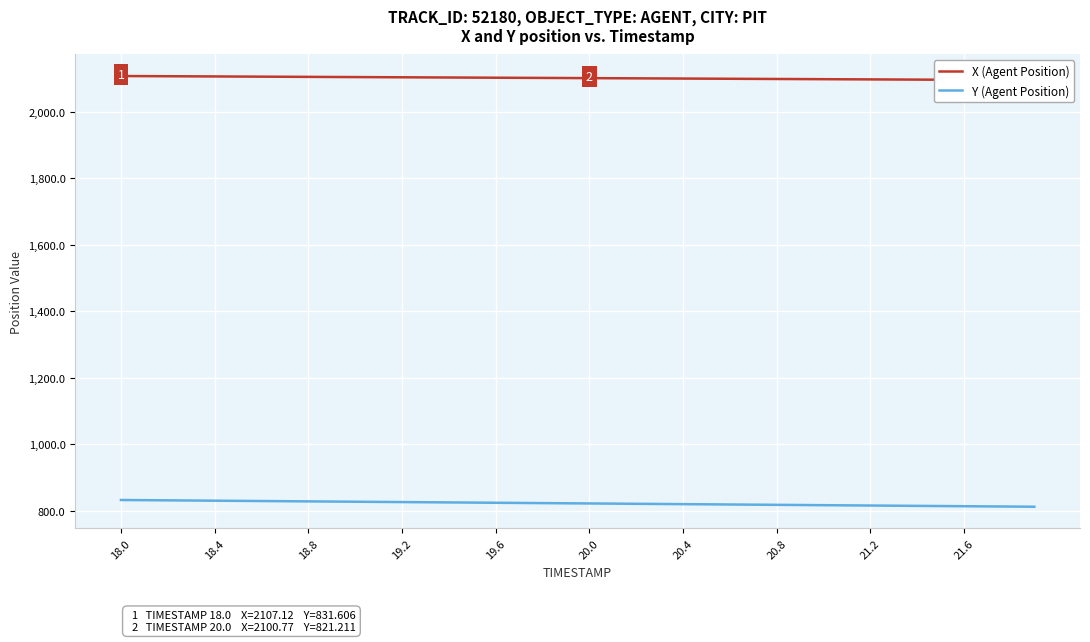

At how many categories does at least one series exceed 1892?

40